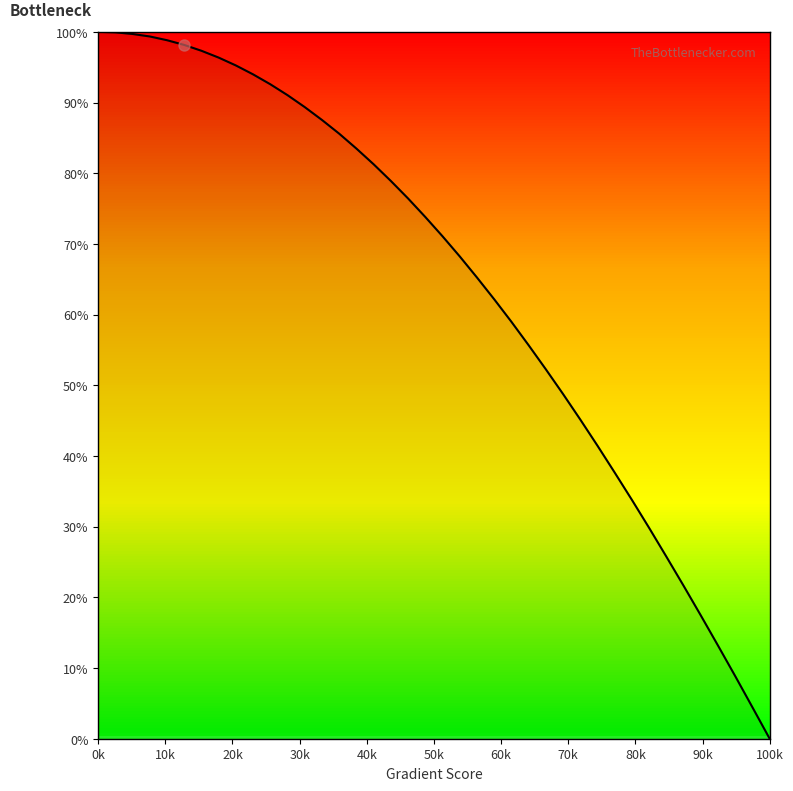

What is the value of the 31st point from the left?

37.6